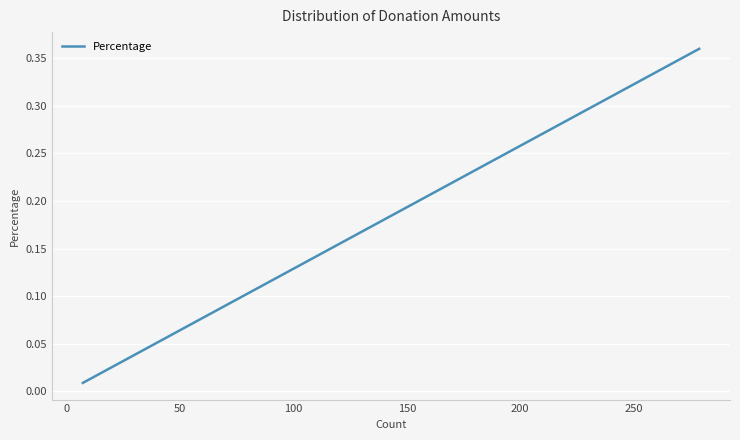

True or false: the data has more than 1 interior local peaks.

False